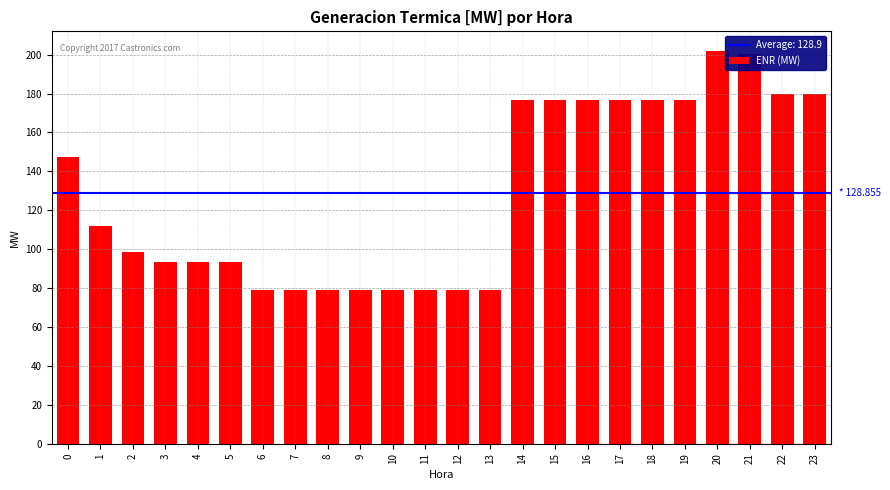

What is the value of the 7th bar from the left?

79.1